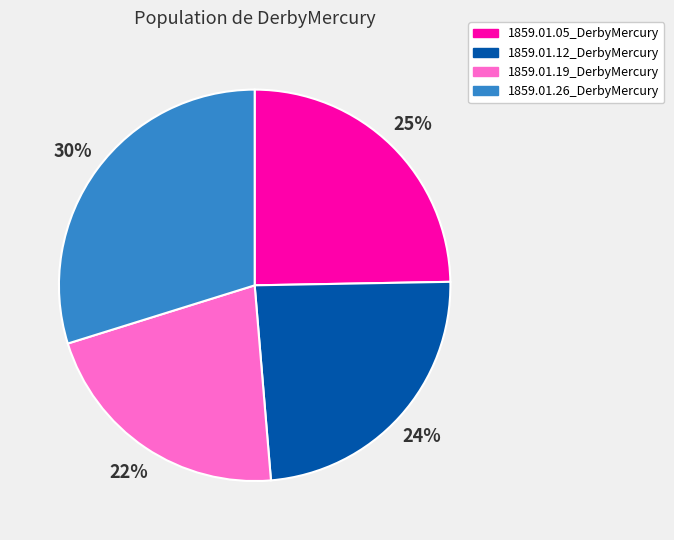

Is there a majority slice in this chart?

No